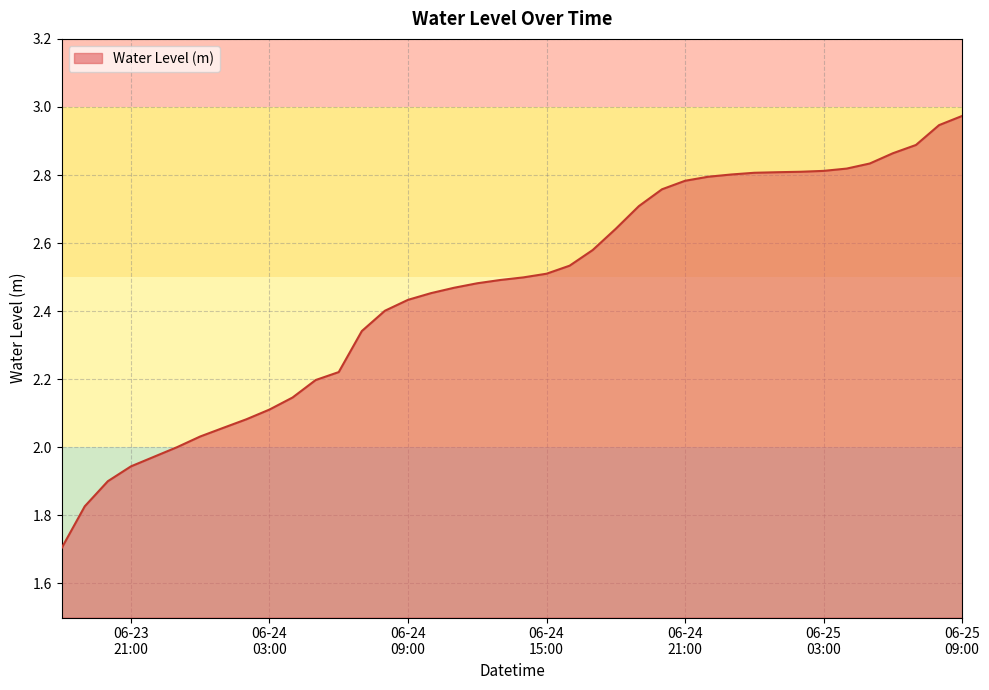

How many distinct data groups are displayed?

1